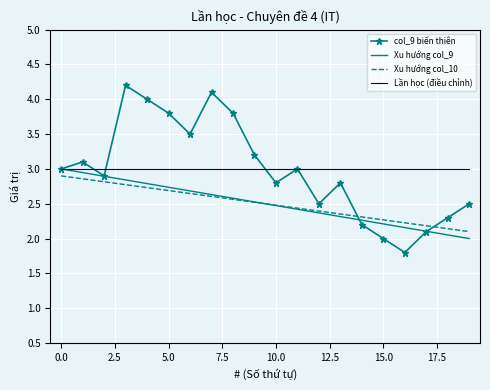

Which series has the largest range (max minus min)?

col_9 biến thiên